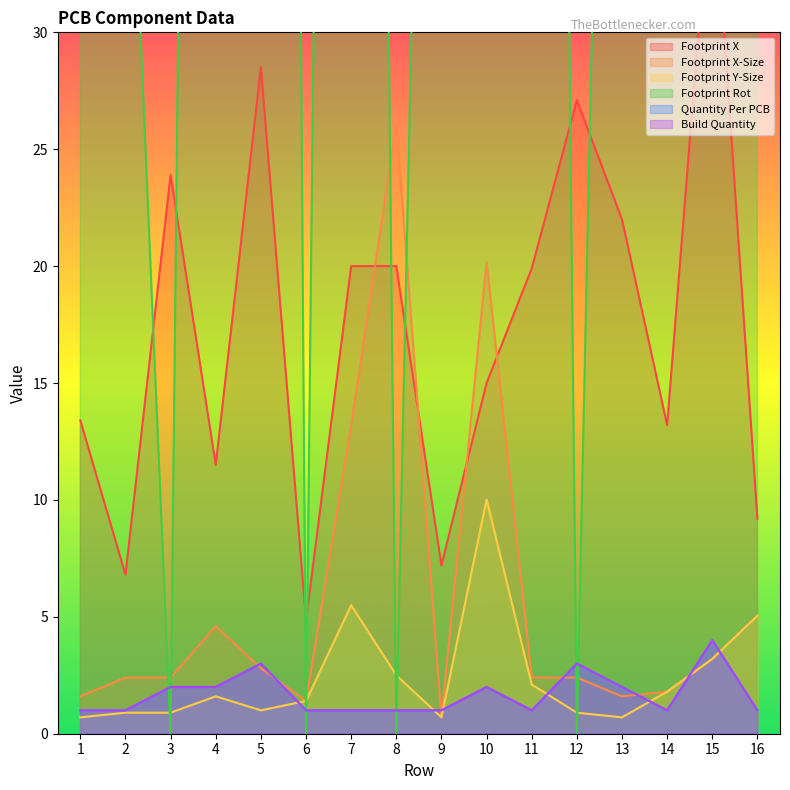

How many series are shown in this chart?

6